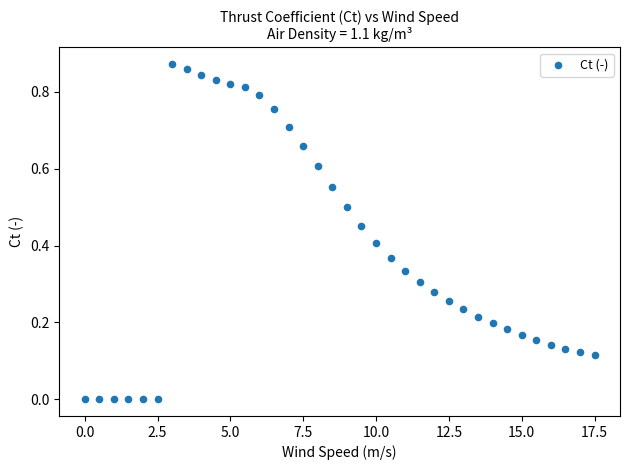

What is the range of X values (max minus min)?

17.5